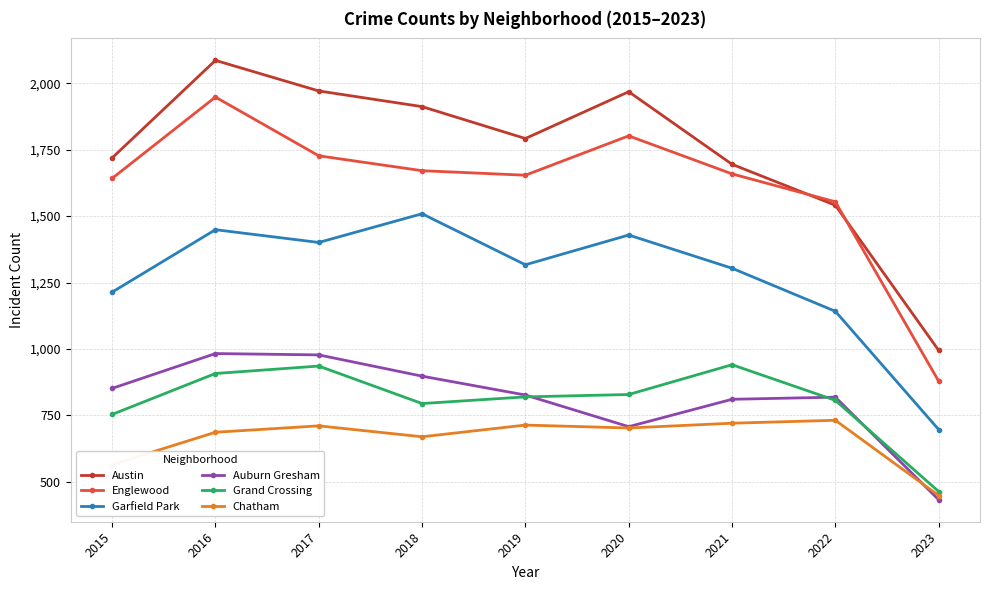

Which series has the widest spread of values?

Austin